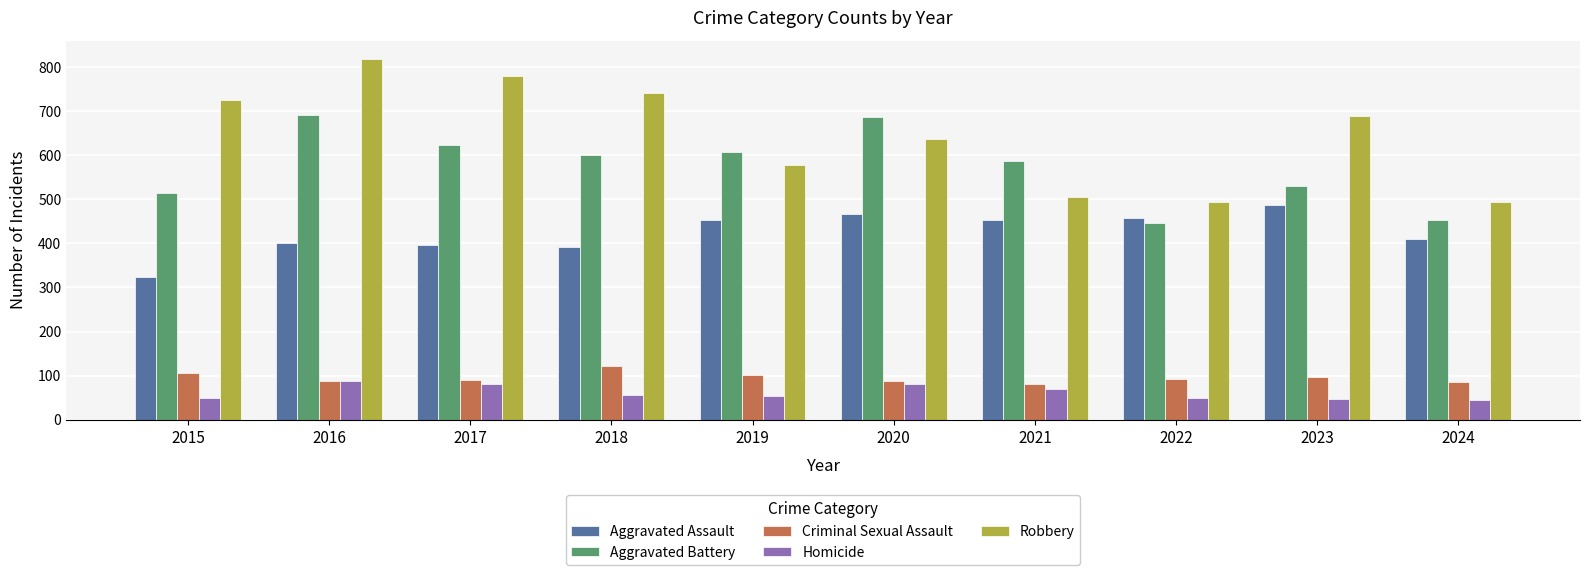

What is the value of the Aggravated Battery bar at the 2nd from the left?

691